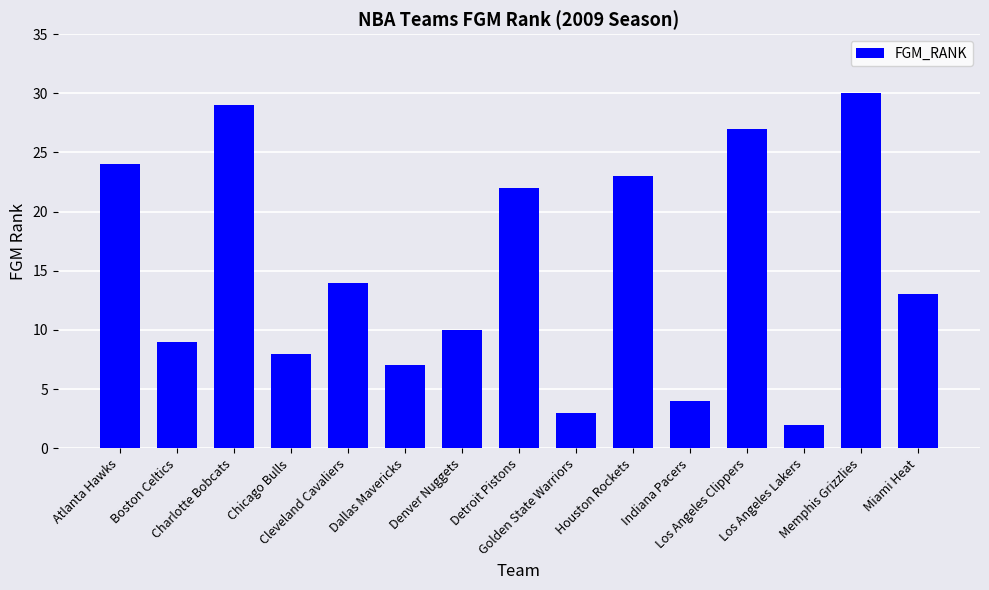

What is the smallest value displayed?

2